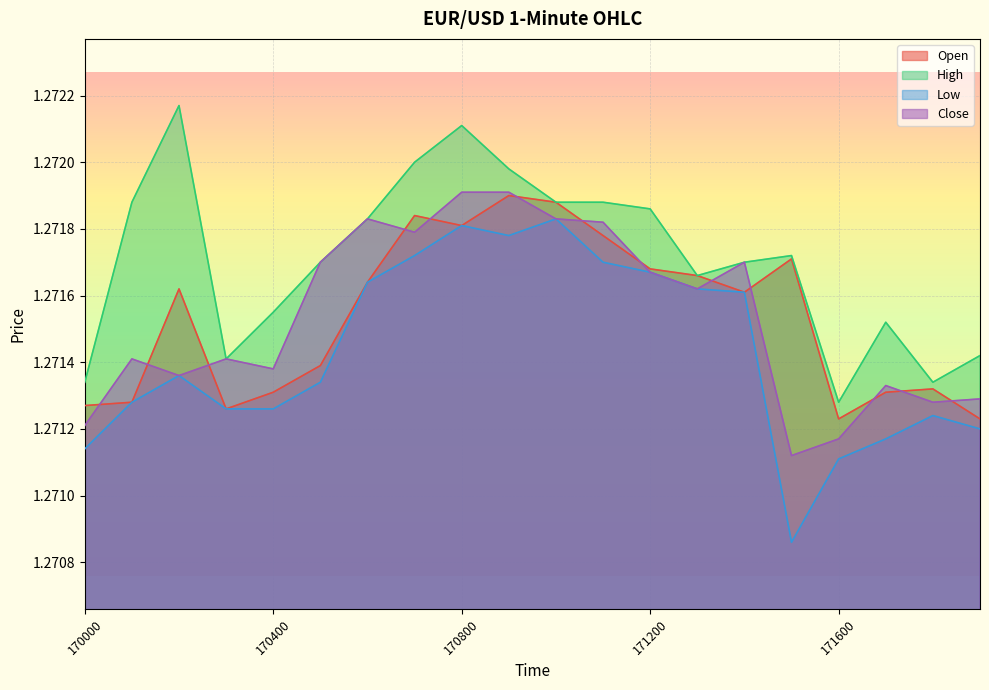

What is the total value across all series at 171400?

5.1